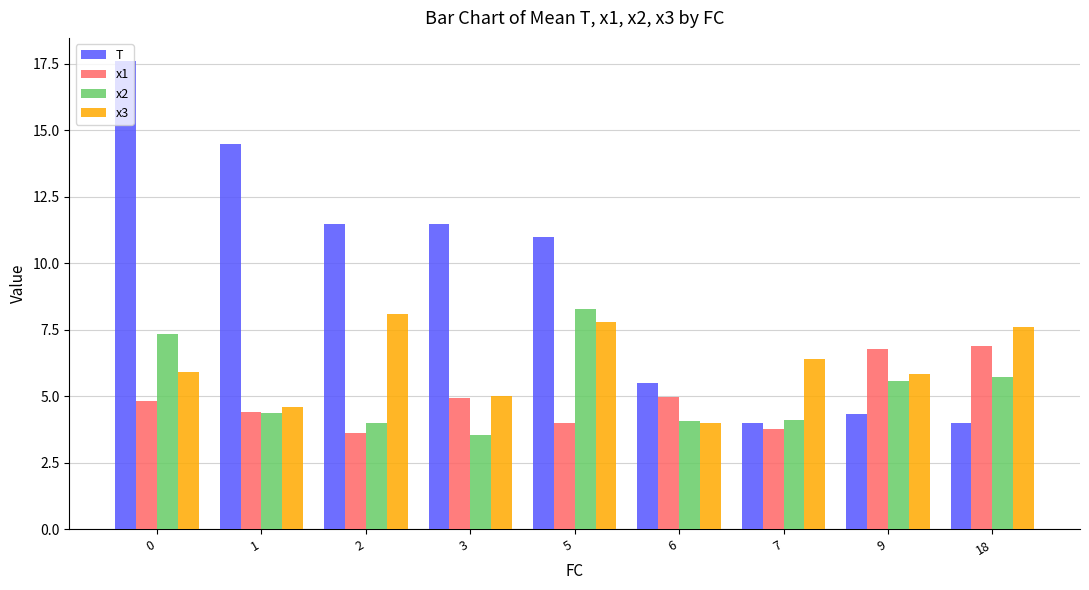

How many categories are shown in the chart?

9